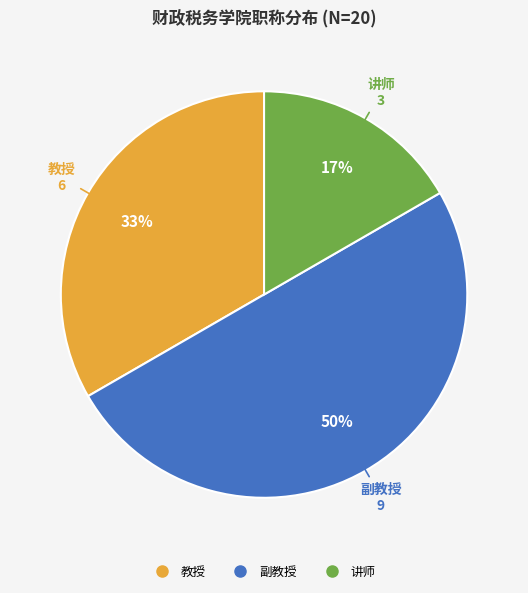

Does 教授 account for over 50% of the chart?

No